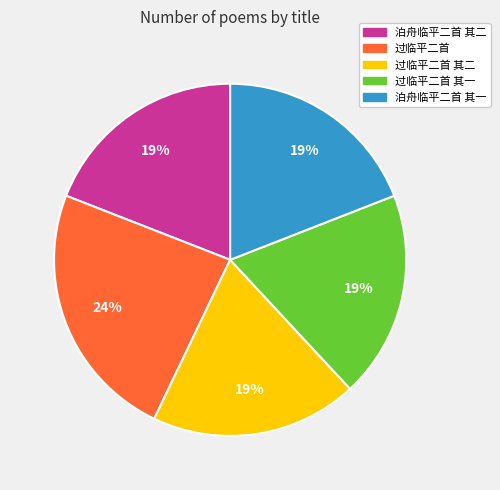

How many segments does this pie chart have?

5